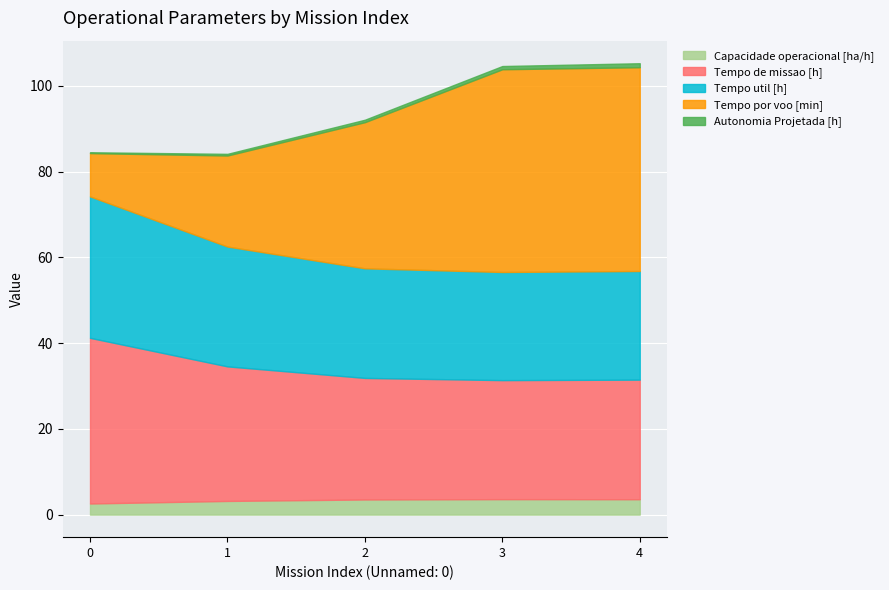

What is the difference between the Tempo util [h] values at 1 and 2?

2.4